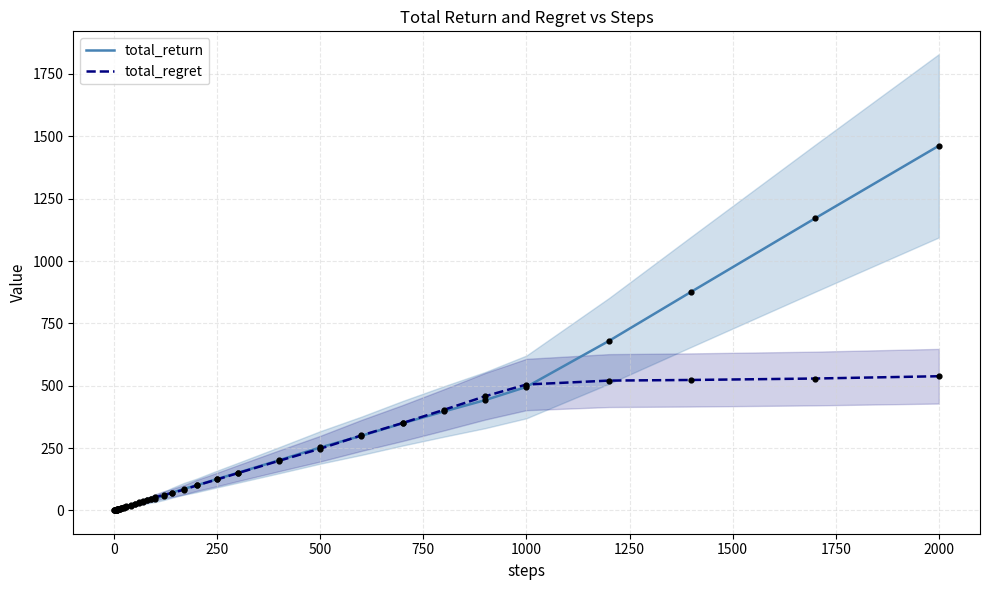

Which series has the largest total across all categories?

total_return